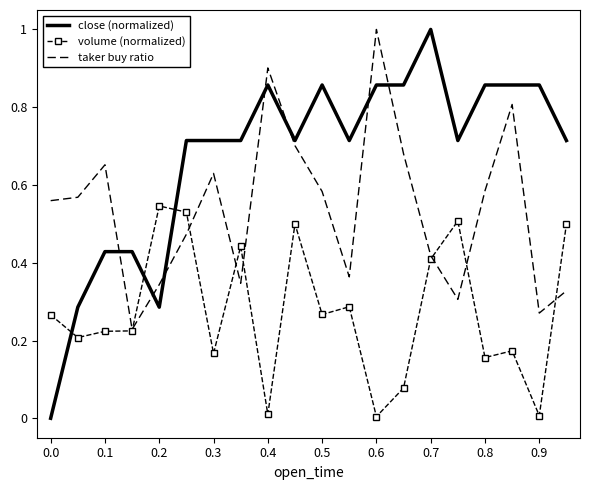

True or false: volume (normalized) has more than 1 points higher than both neighbors.

True